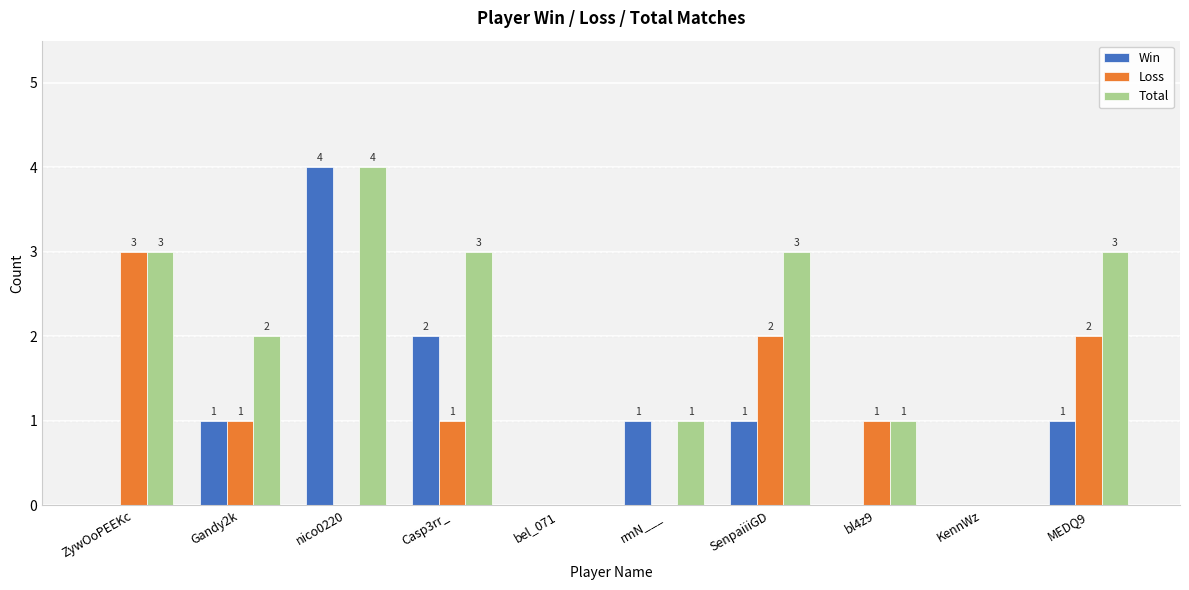

How many Total values are between 1 and 3?

7